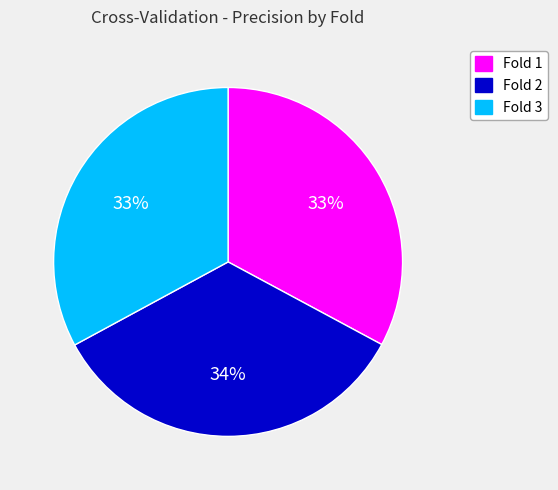

How many slices are in this pie chart?

3